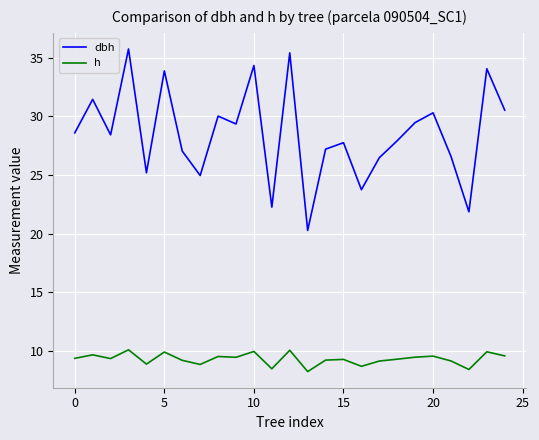

What is the difference between the maximum and minimum values in the h series?

1.9